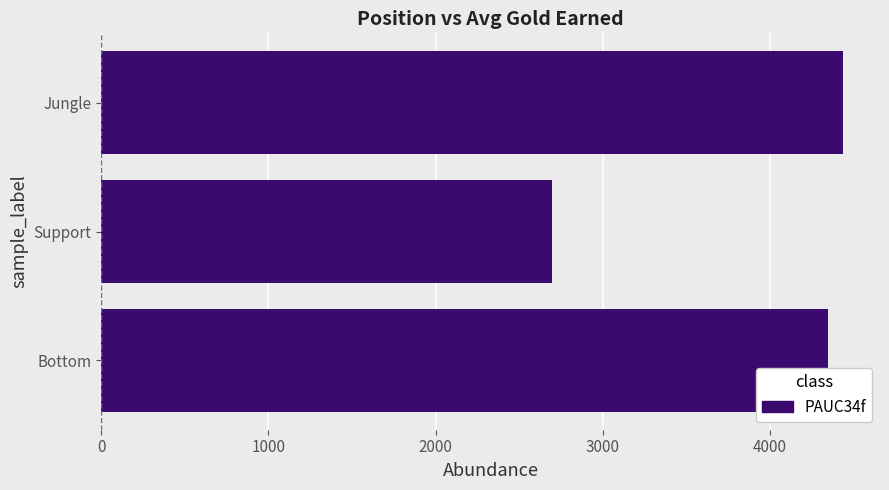

What is the minimum value shown in the chart?

2697